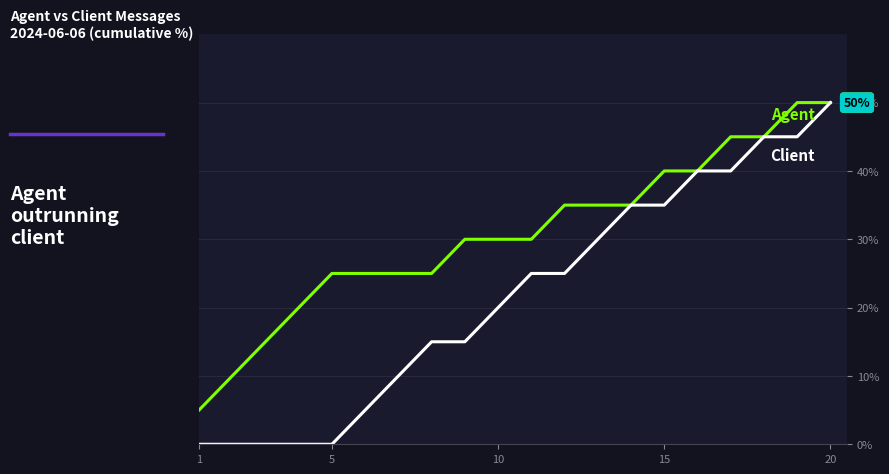

What is the greatest value displayed?

50